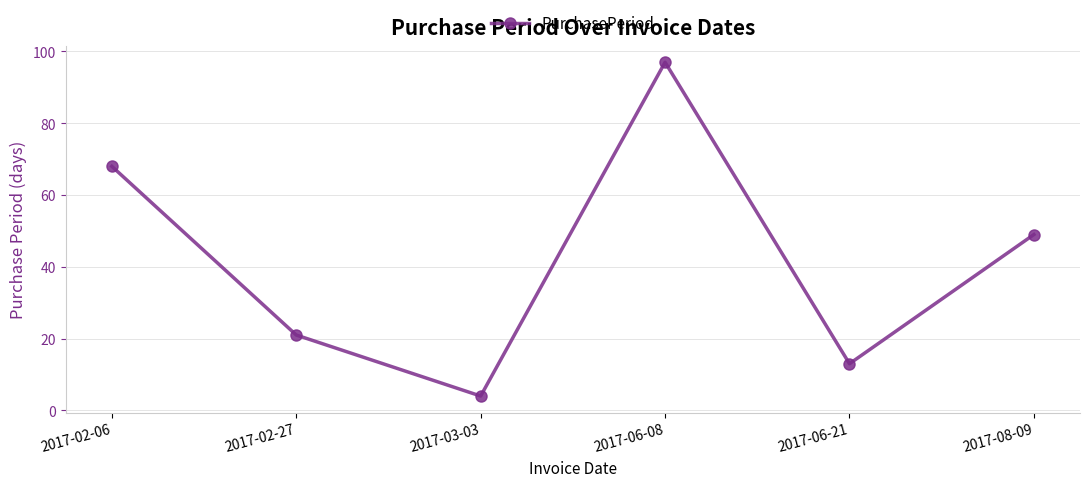

At which label is the value closest to 50?

2017-08-09